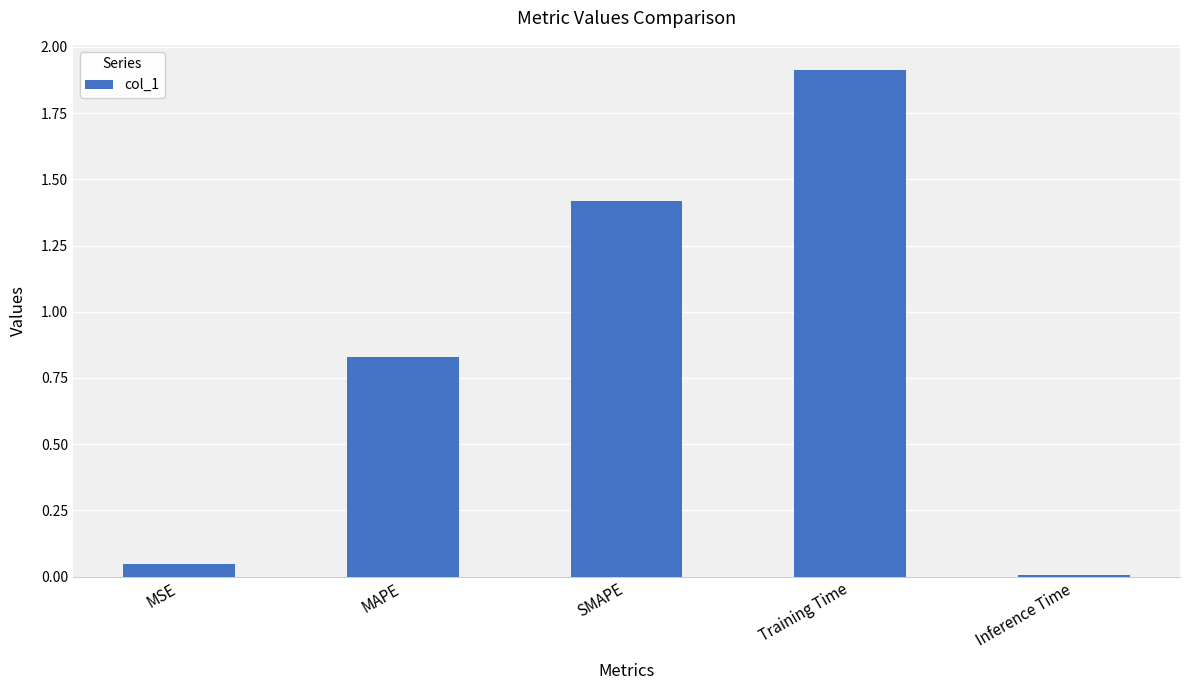

Is it true that the value at SMAPE is 1.4?

True